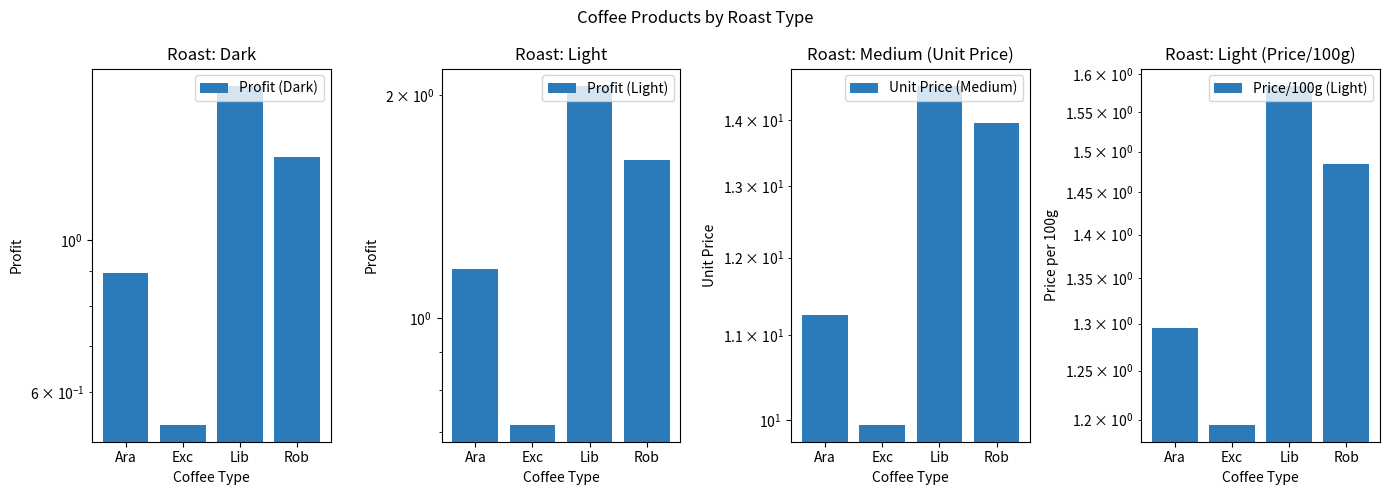

How many values in the Profit (Dark) series exceed 1?

2